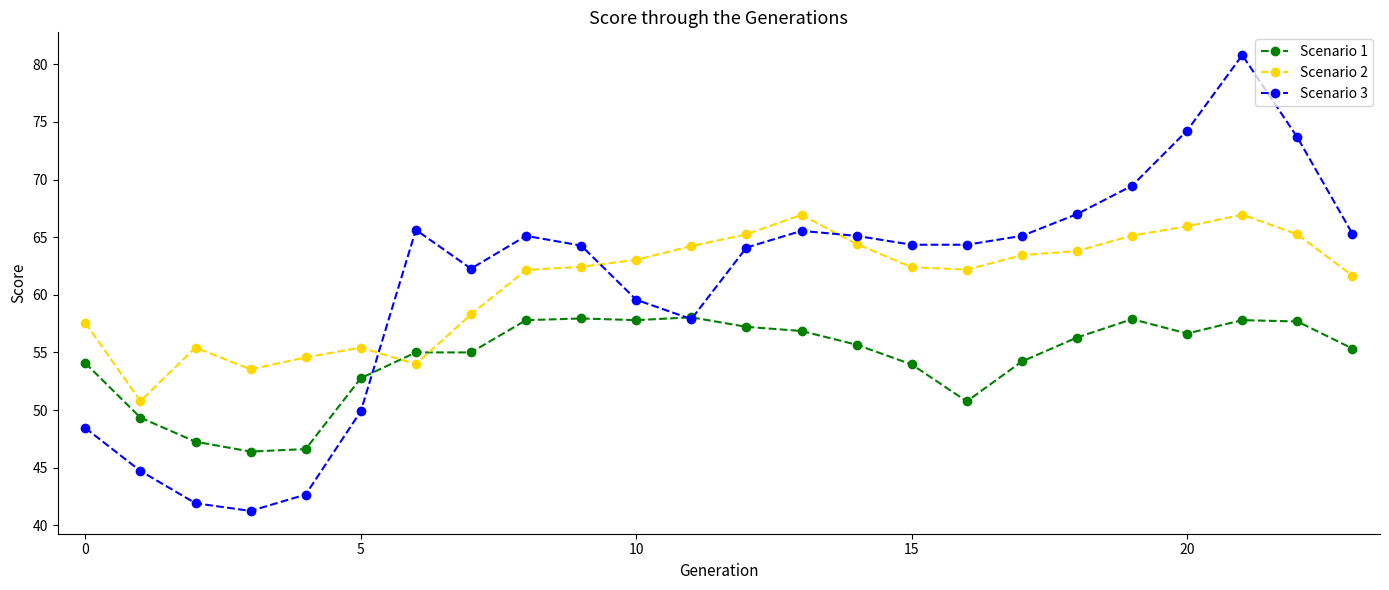

Does the chart have visible grid lines?

No